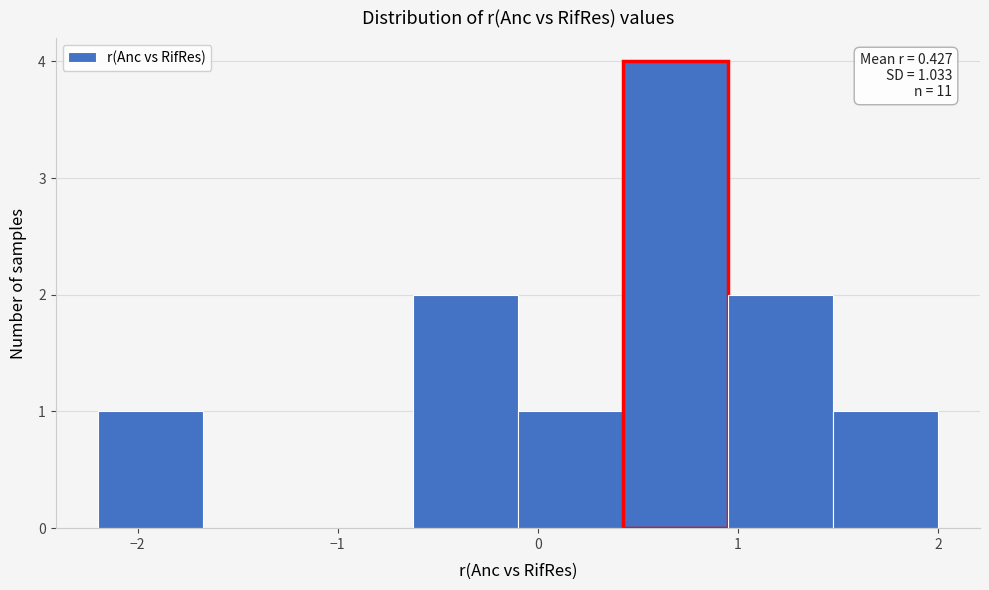

Which range on the x-axis has the tallest bar?

0.4 to 1.0